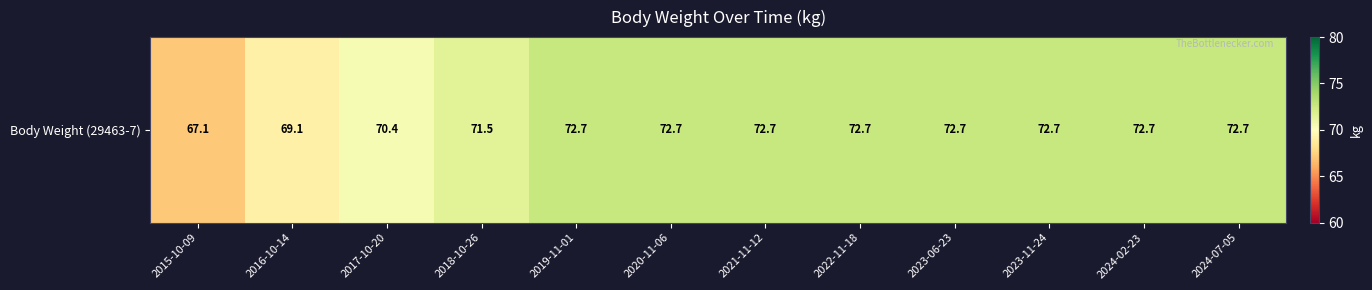

Between 2015-10-09 and 2017-10-20, which is larger?

2017-10-20